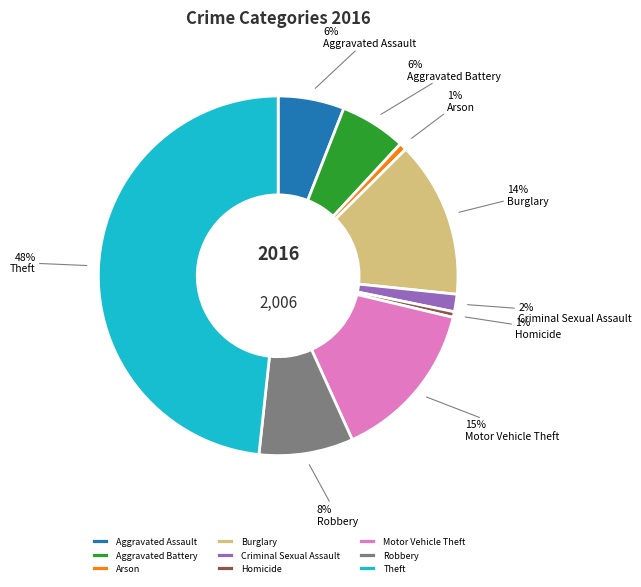

To the nearest percent, what is the difference between the Motor Vehicle Theft and Aggravated Assault slice percentages?

9%